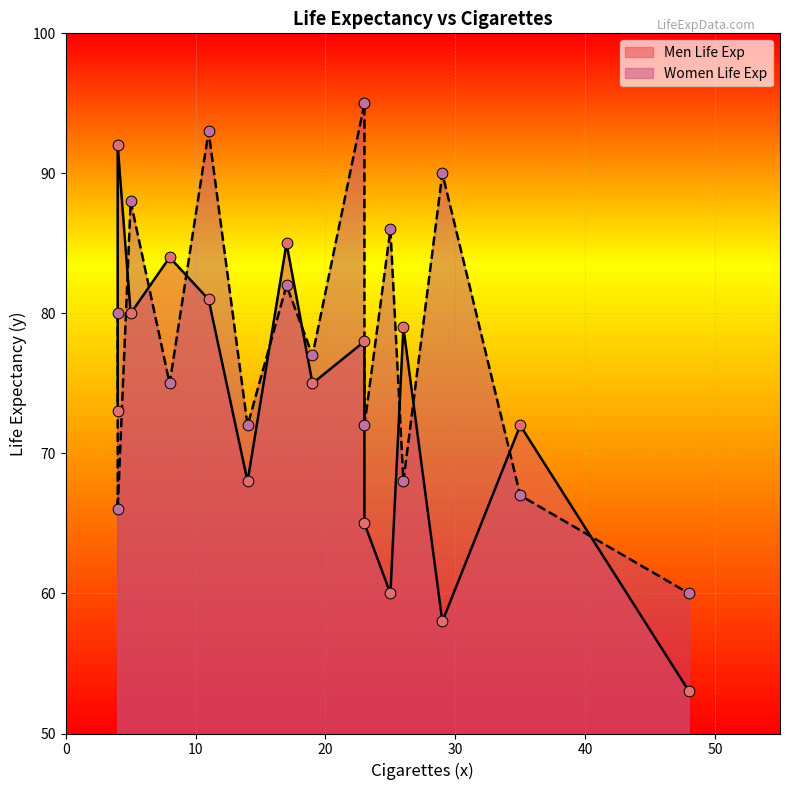

What are all the series names shown in the legend?

Men Life Exp, Women Life Exp